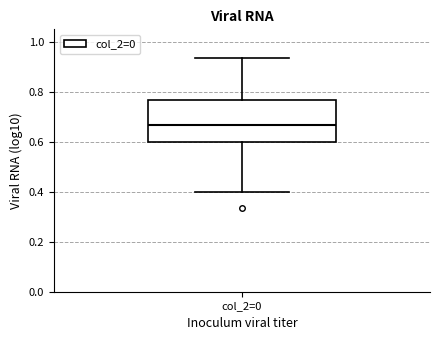

Transcribe this box plot: give where the median line is, the range the box spans, and where the two whiskers end, as read against the y-axis. The values are not printed on the chart, so give them approximately, as read against the axis.

median 0.66, box 0.60 to 0.76, whiskers 0.40 to 0.94